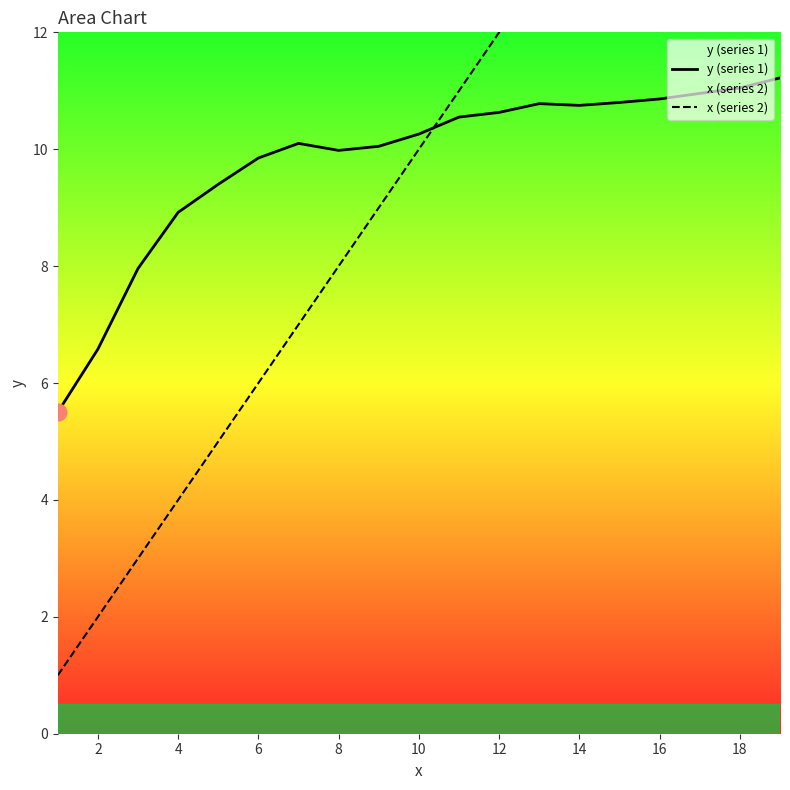

What is the difference between the second highest and second lowest values in the x (series 2) series?

16.0